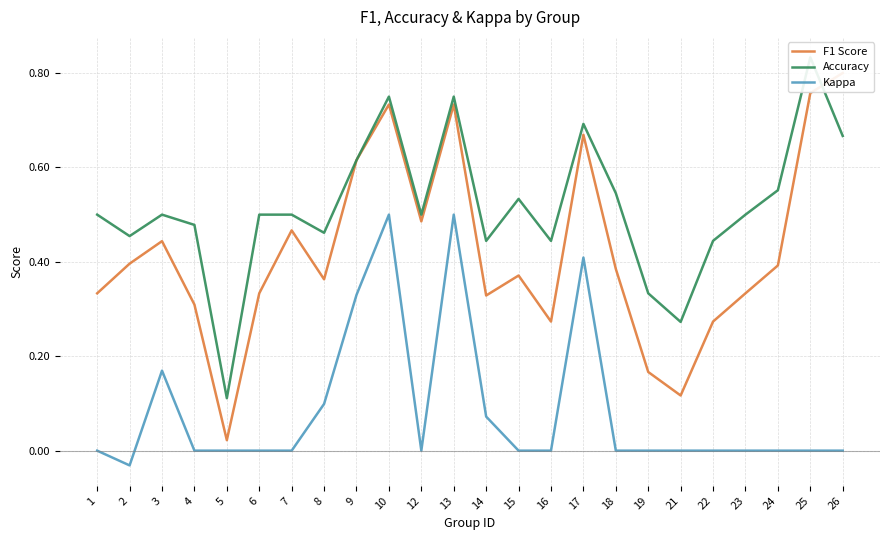

What is the value of the F1 Score point at the 6th from the left?

0.3